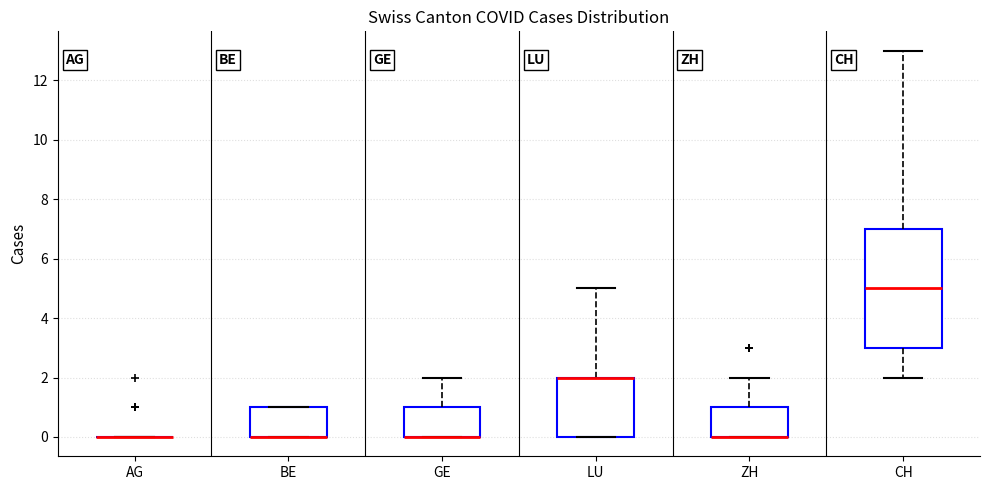

Reading left to right, transcribe this box plot: for each box, give where its median line is, the range the box spans, and where its two whiskers end, as read against the y-axis. The values are not printed on the chart, so give them approximately, as read against the axis.

AG: box collapsed to a line at 0, whiskers 0 to 0
BE: median 0 (drawn on the box's lower edge), box 0 to 1, whiskers 0 to 1
GE: median 0 (drawn on the box's lower edge), box 0 to 1, whiskers 0 to 2
LU: median 2 (drawn on the box's upper edge), box 0 to 2, whiskers 0 to 5
ZH: median 0 (drawn on the box's lower edge), box 0 to 1, whiskers 0 to 2
CH: median 5, box 3 to 7, whiskers 2 to 13